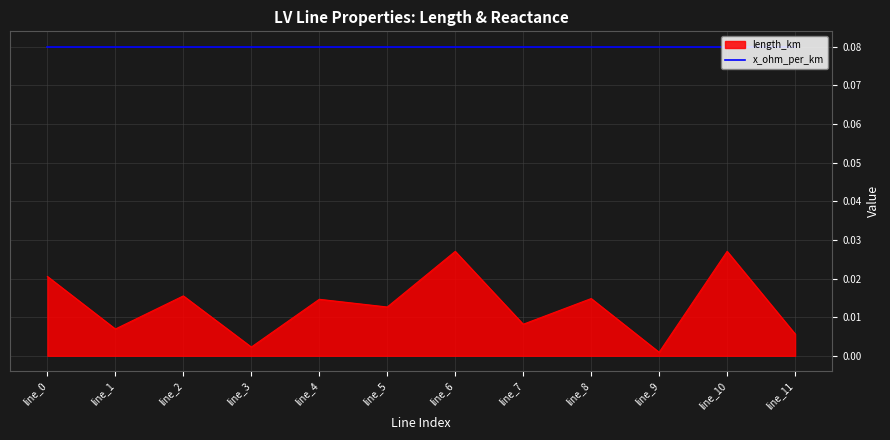

List the series in order of their overall mean, highest first.

x_ohm_per_km, length_km